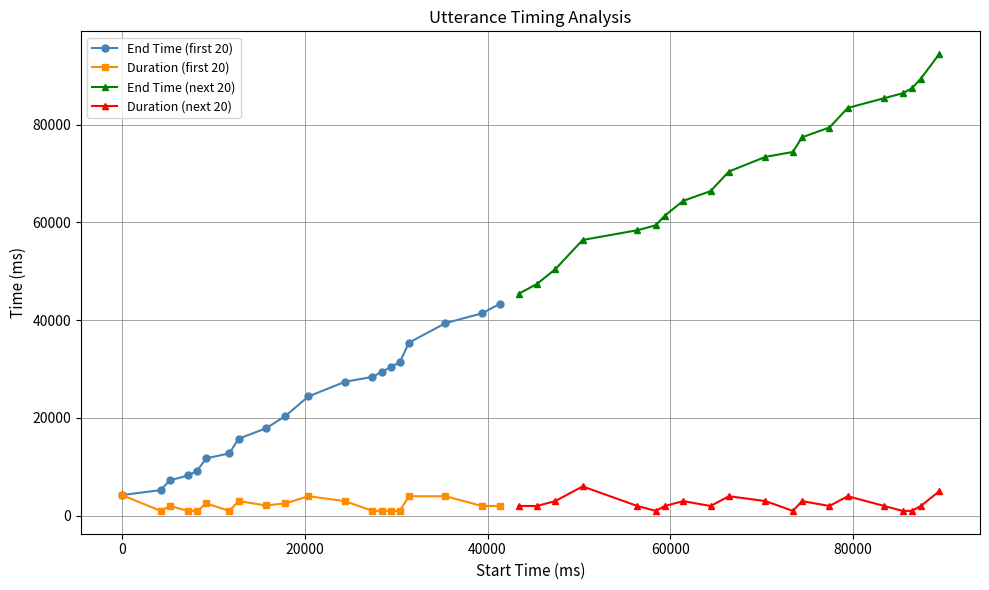

How many lines are shown in the chart?

4